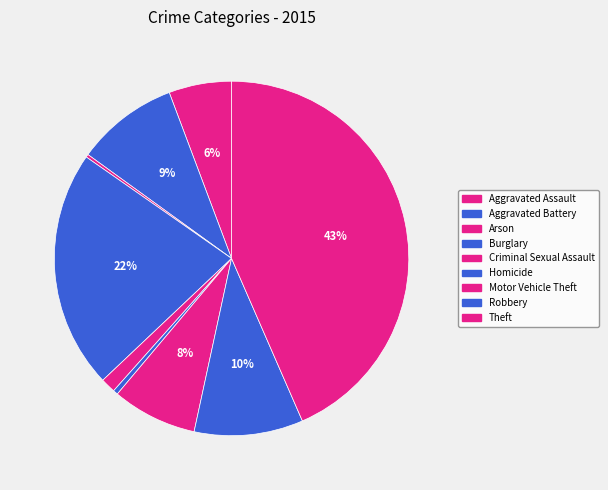

Combined, do Robbery and Aggravated Battery account for over 50%?

No